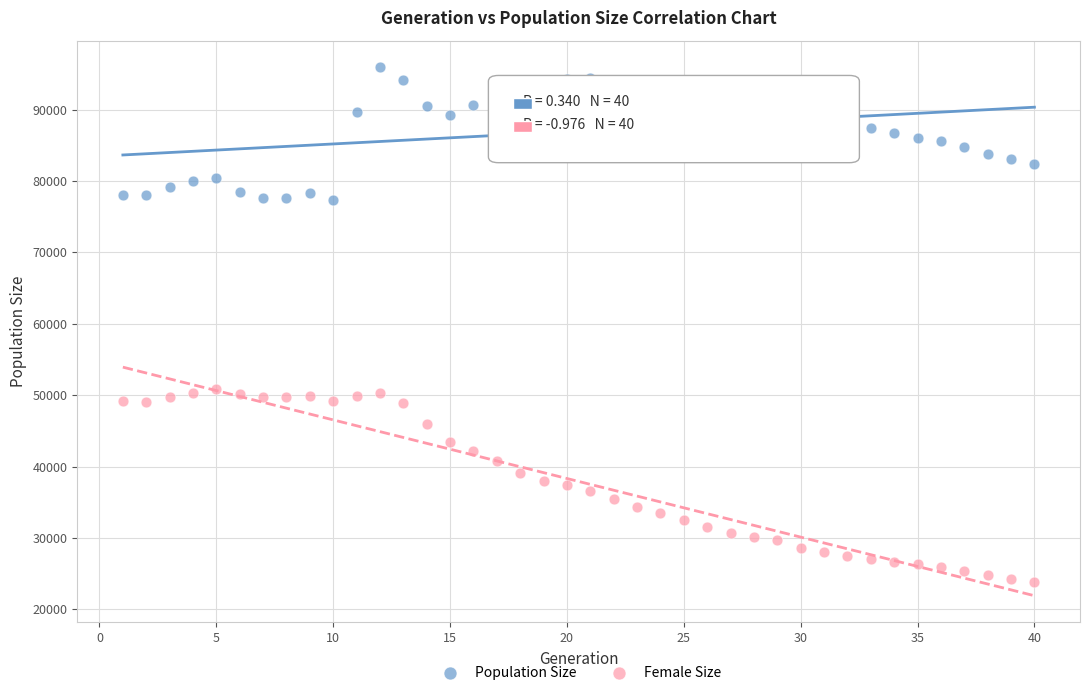

Which series has the widest spread of Y values?

Female Size